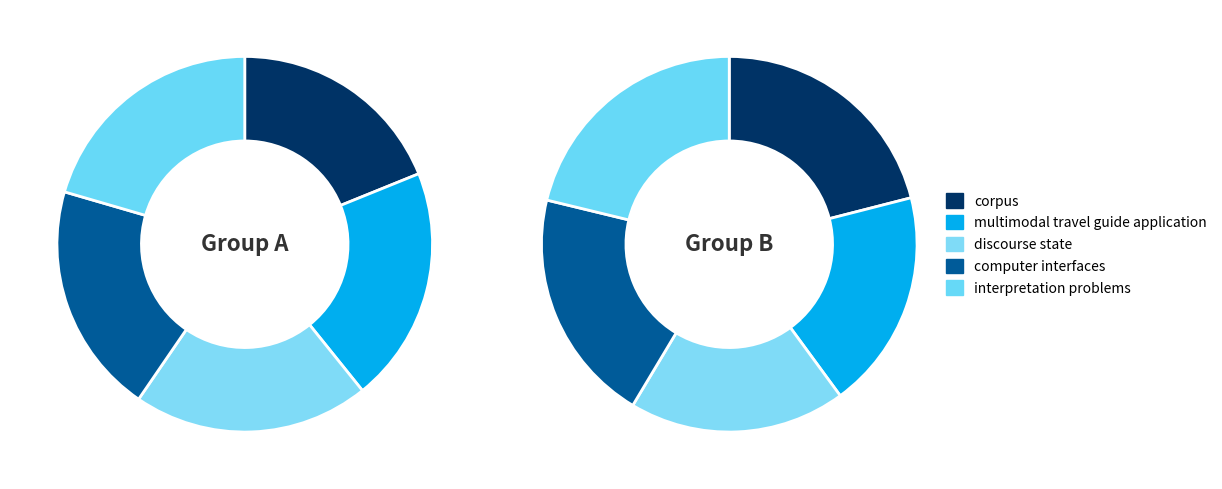

Count the number of slices in the pie.

5